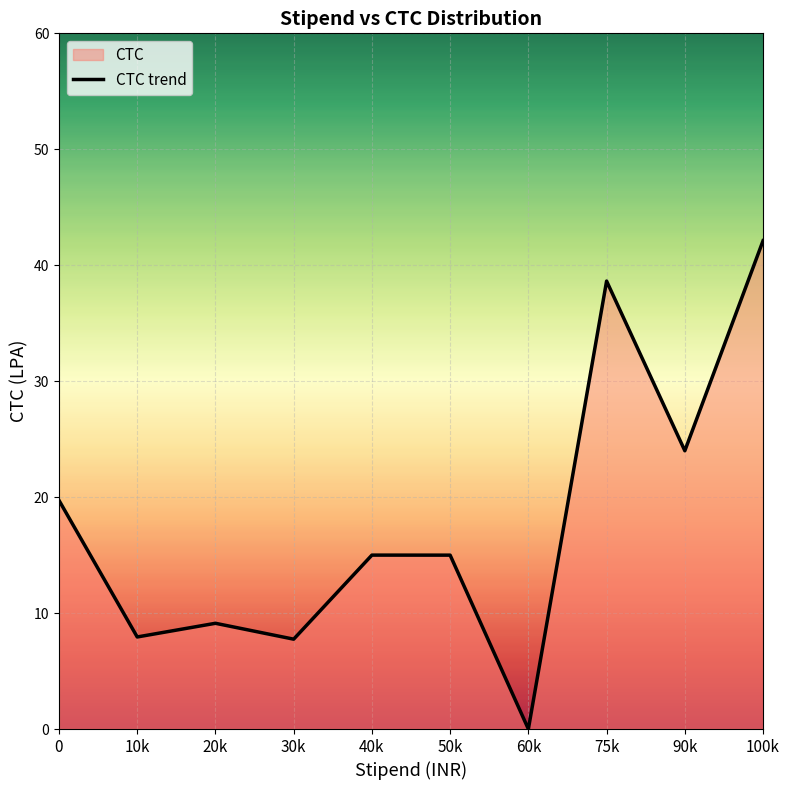

How many lines are shown in the chart?

1